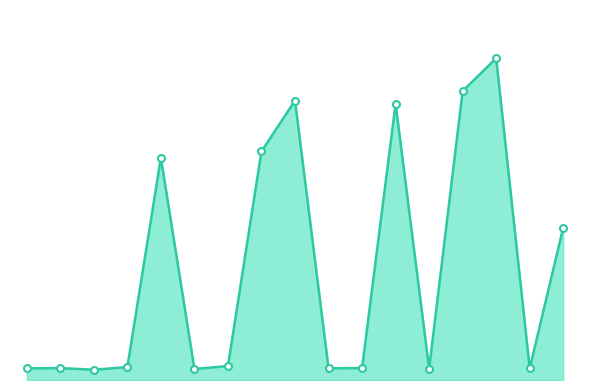

What is the average value?

104.9